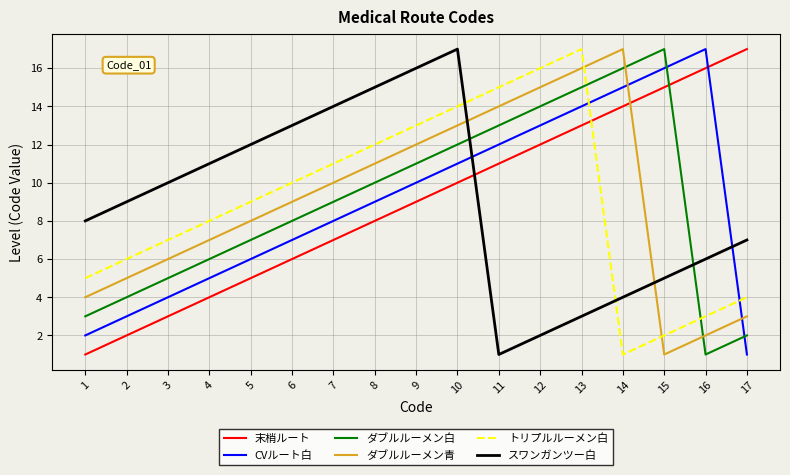

What is the sum of the CVルート白 values at 16 and 2?

20